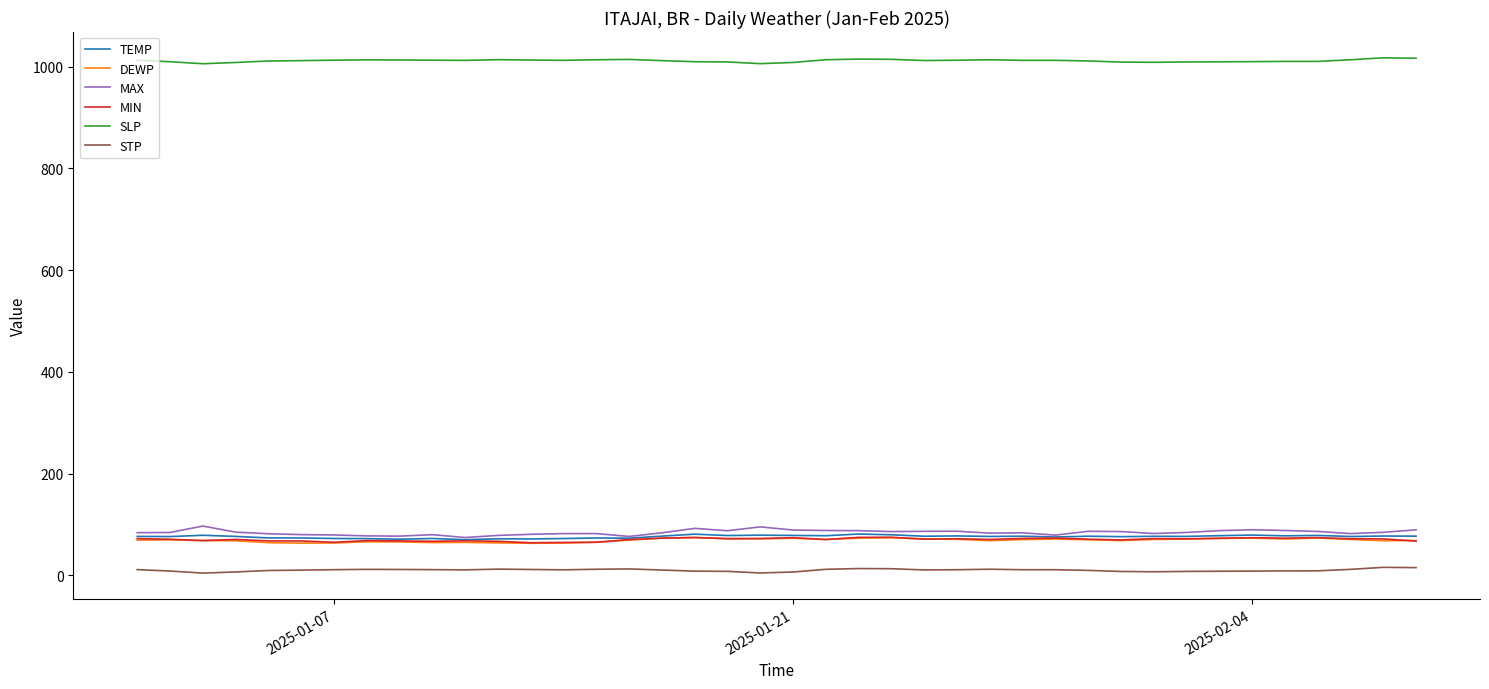

What is the average value of the MAX series?

84.5